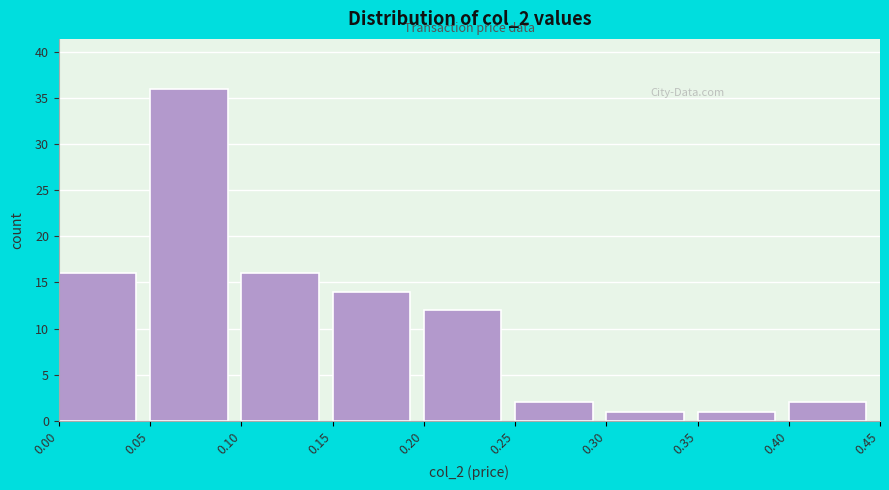

Which range on the x-axis has the tallest bar?

0.05 to 0.10